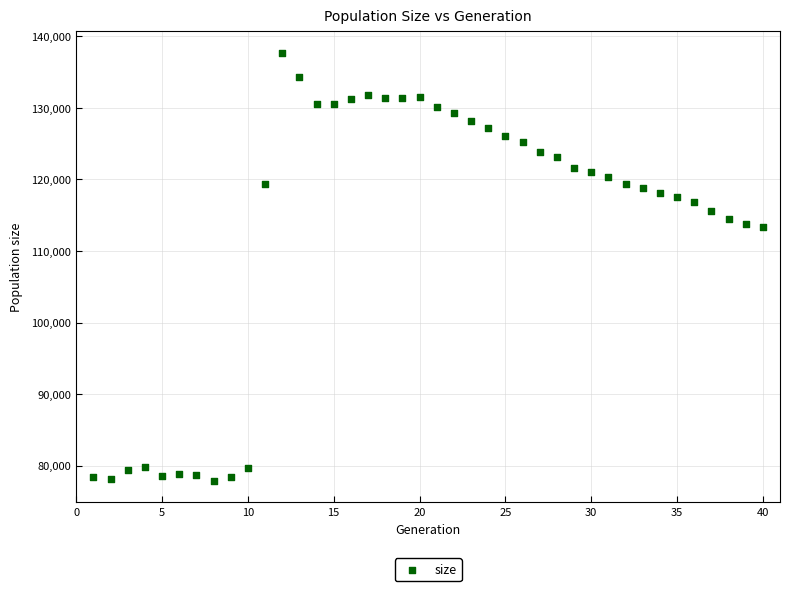

What is the range of X values (max minus min)?

39